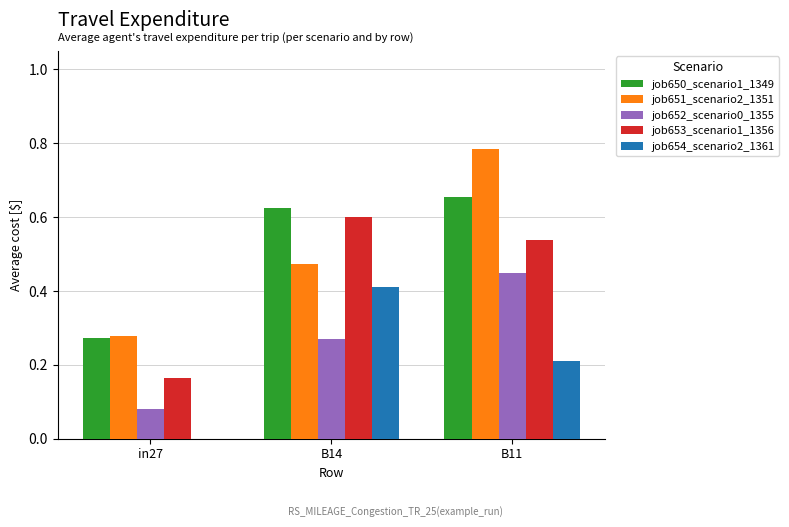

Is the value of job654_scenario2_1361 at in27 greater than the value of job650_scenario1_1349 at in27?

No